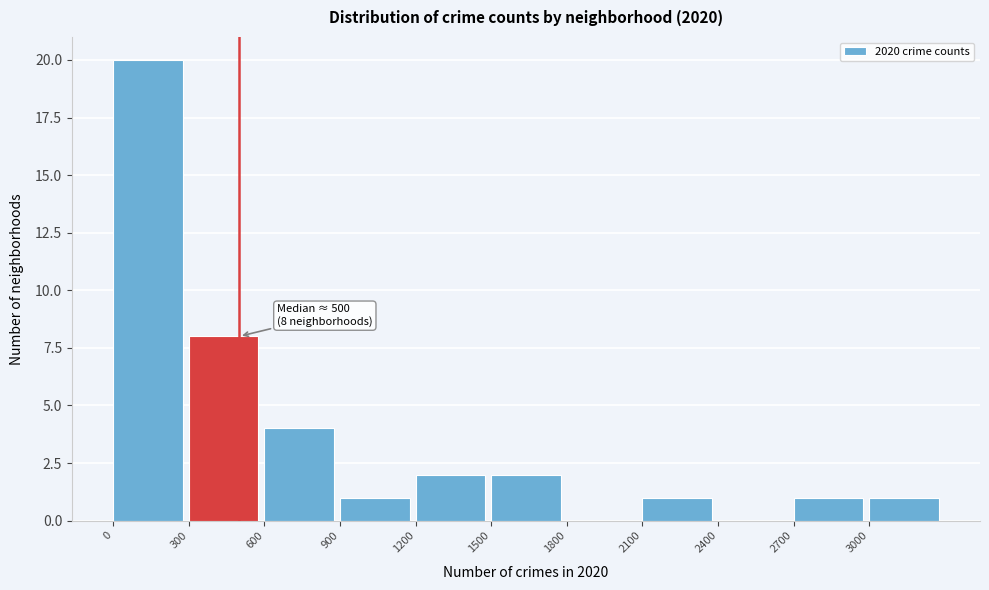

Over which range of the x-axis is the bar tallest?

0 to 300